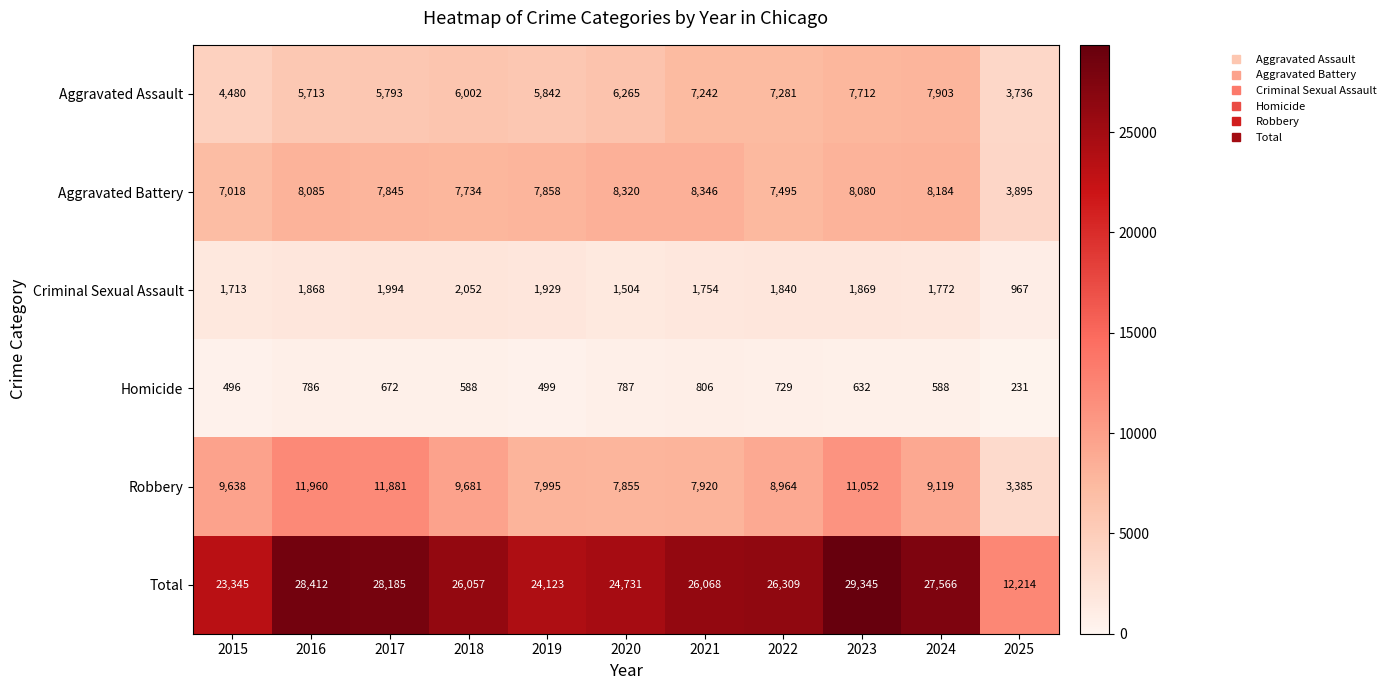

What is the smallest value displayed?

231